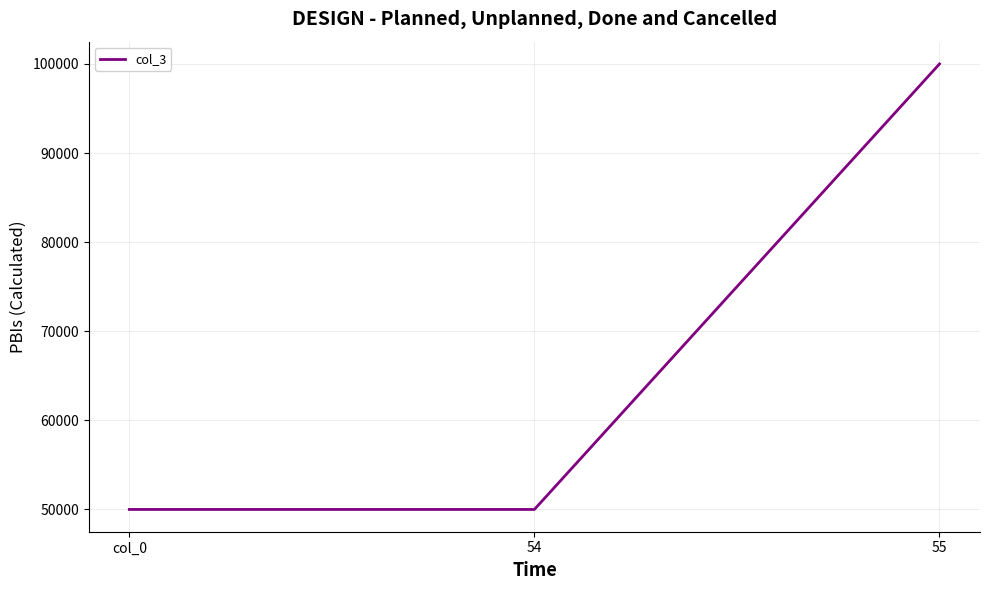

How many series are shown in this chart?

1